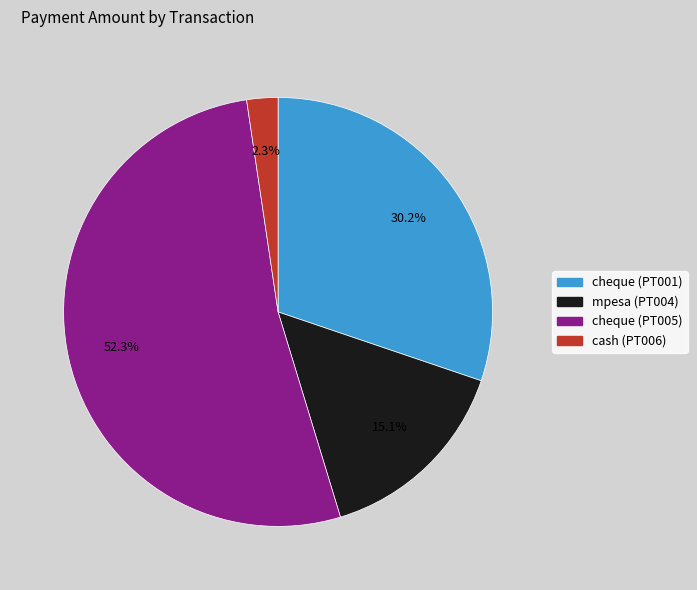

True or false: cheque (PT001) accounts for 30% of the total.

True